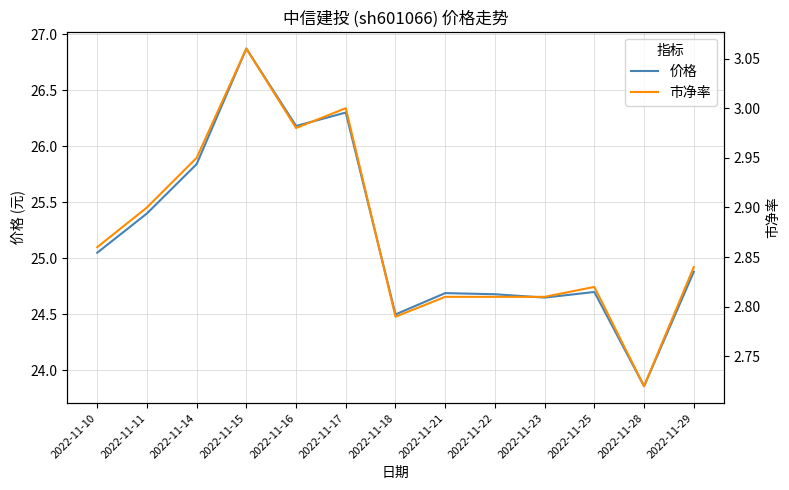

Which series changed the most between 2022-11-21 and 2022-11-28?

价格